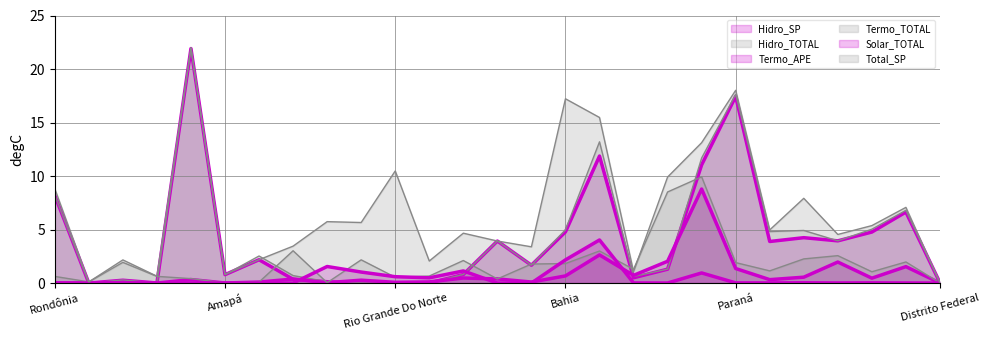

The value of Termo_TOTAL at Goiás is 3.2. True or false?

False